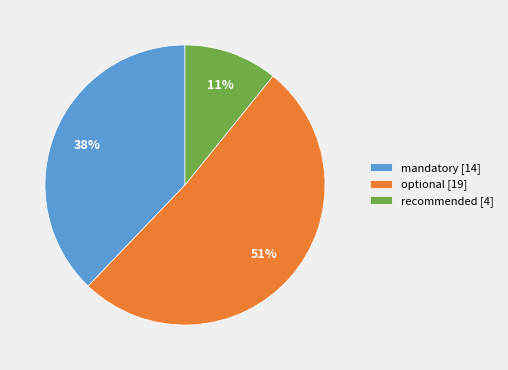

To the nearest percent, what percentage of the pie is recommended [4]?

11%